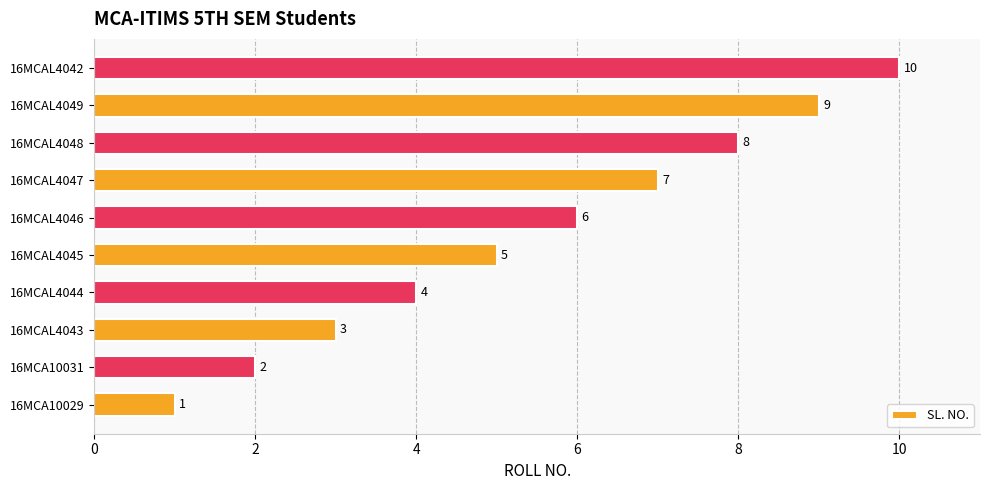

How many data points are less than 6?

5